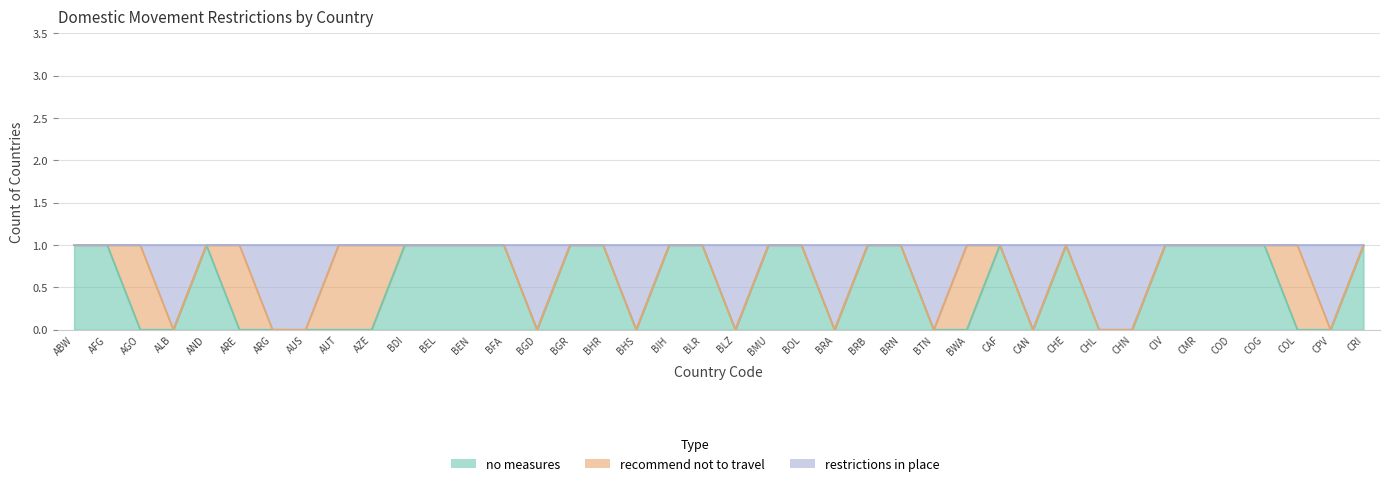

Which label corresponds to the smallest value in the chart?

AGO